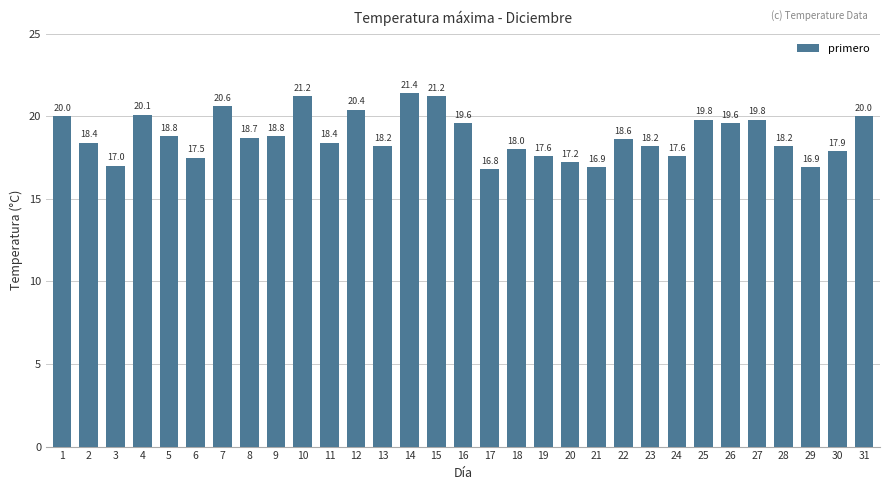

Does the chart contain any negative values?

No